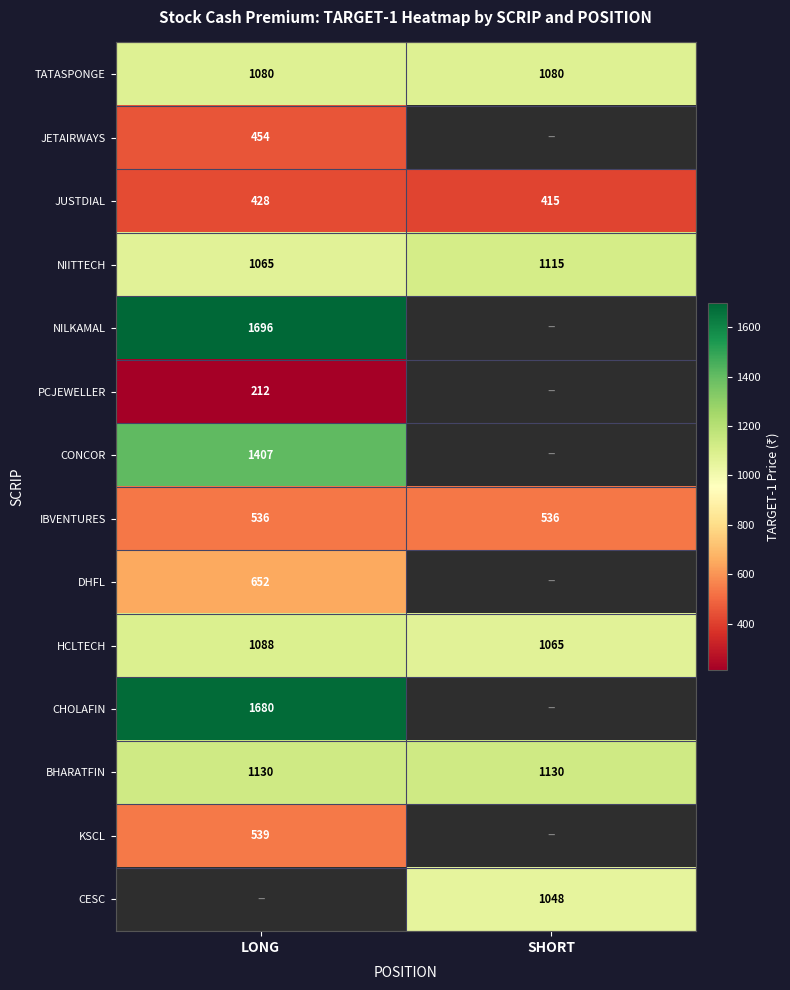

Between LONG and SHORT, which is larger?

LONG